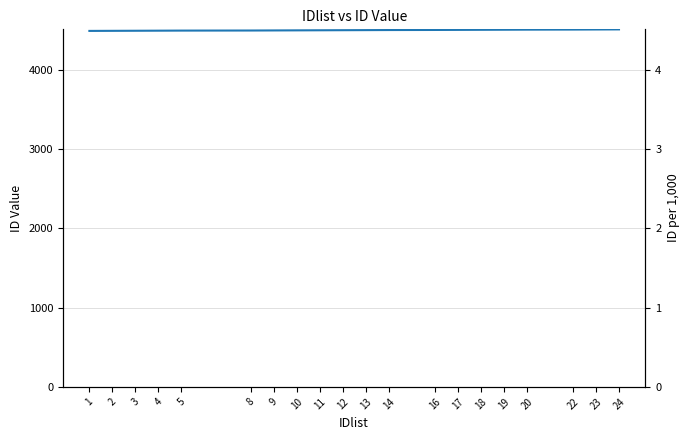

What is the ratio of the value at 20 to the value at 4?

1.0